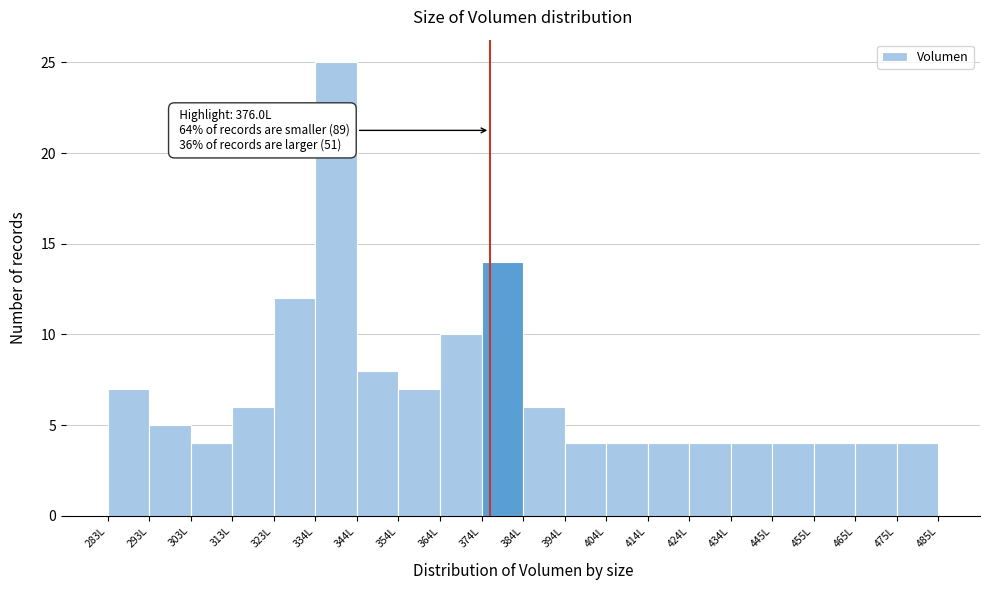

Which range on the x-axis has the tallest bar?

334 to 344